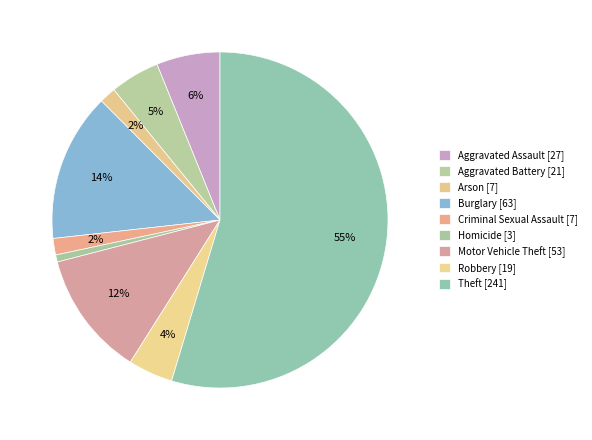

Count the number of slices in the pie.

9